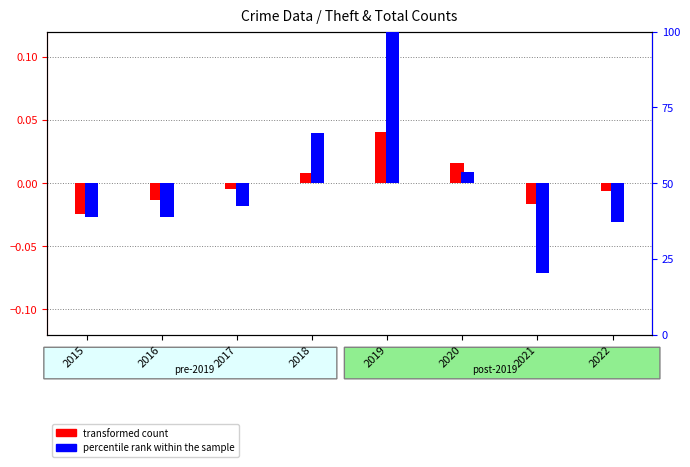

Is it true that transformed count equals -0.0 at 2015?

True